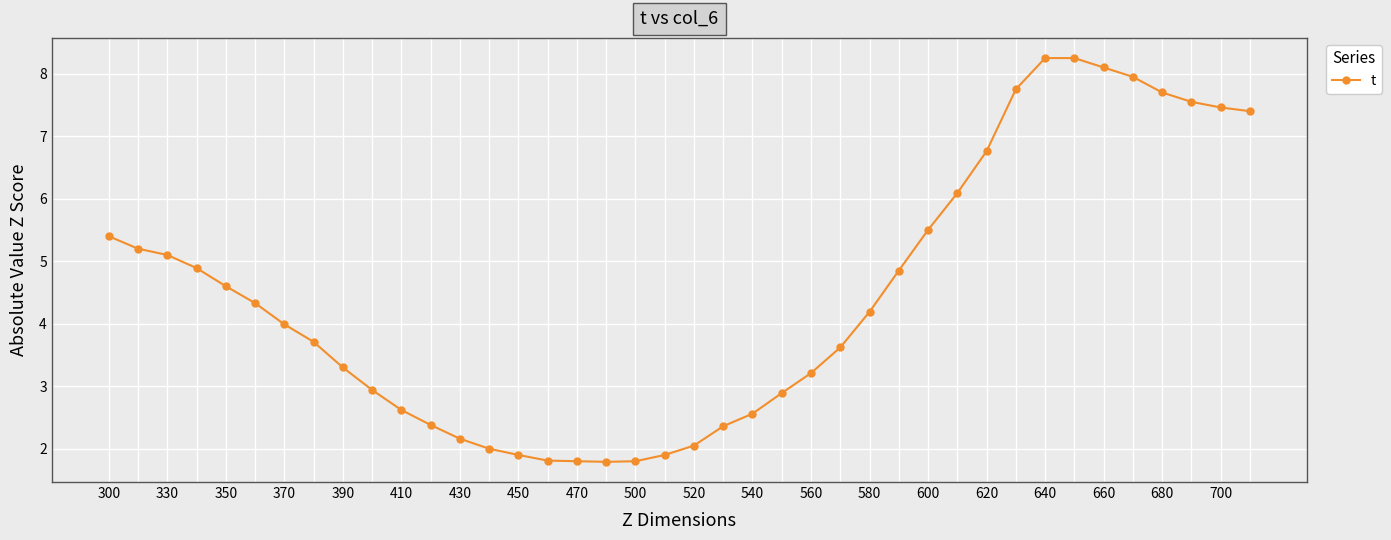

What is the value of the 13th point from the left?

2.2